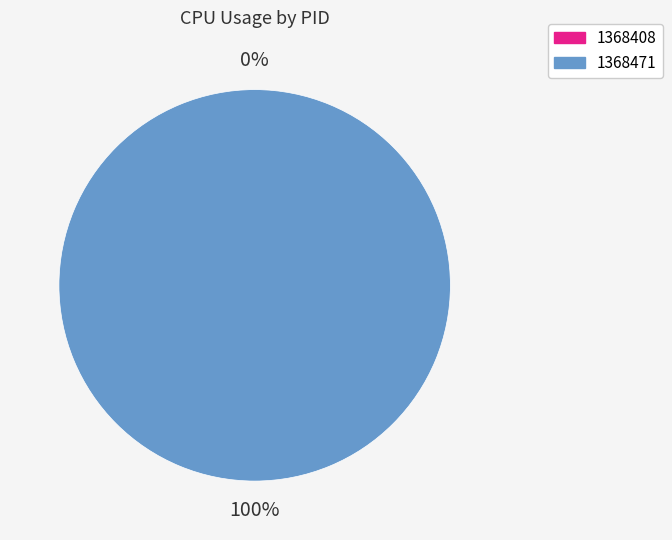

How many segments does this pie chart have?

2